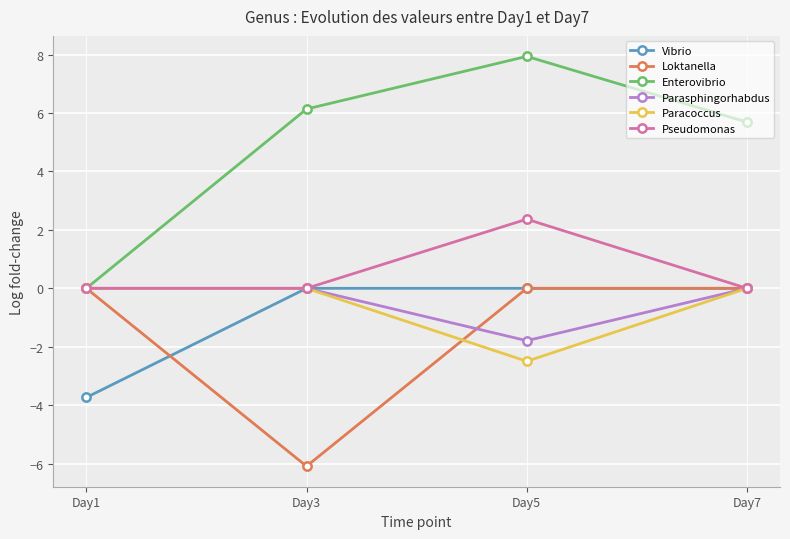

True or false: Vibrio and Enterovibrio cross at least once.

False